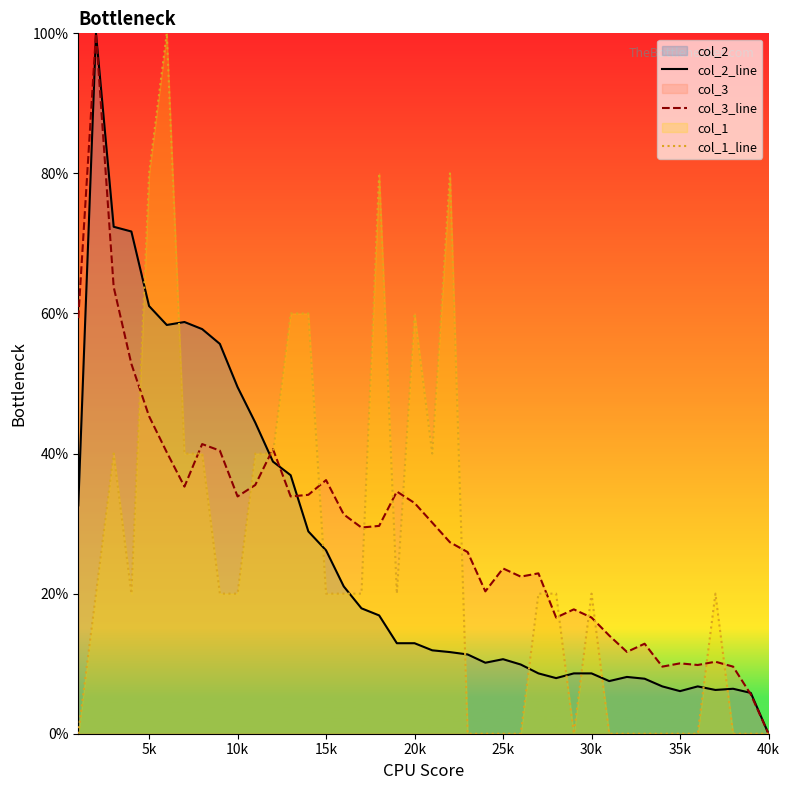

What is the maximum value for col_3_line?

100.0